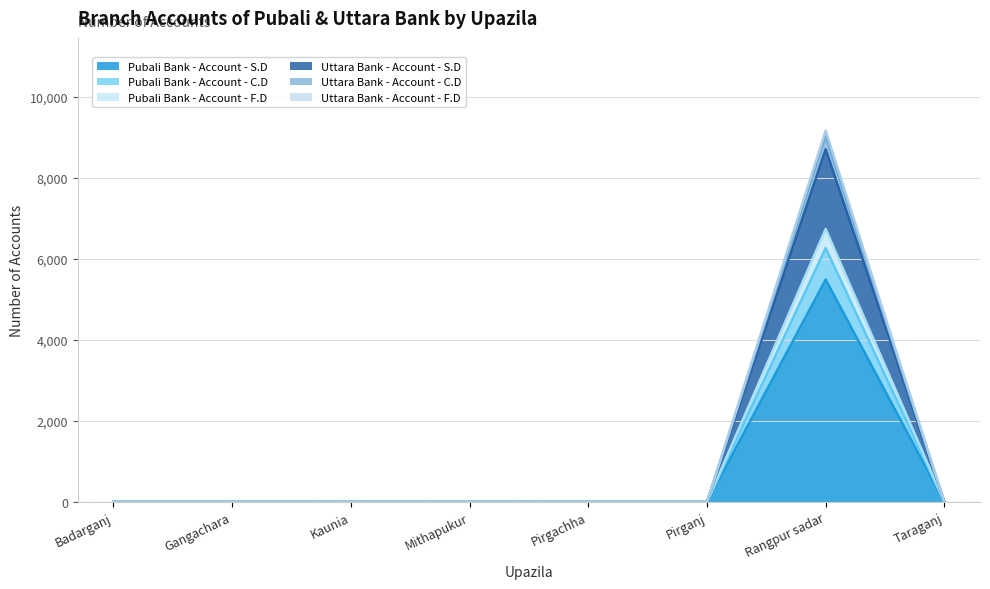

Does the chart display data point markers on the line(s)?

No